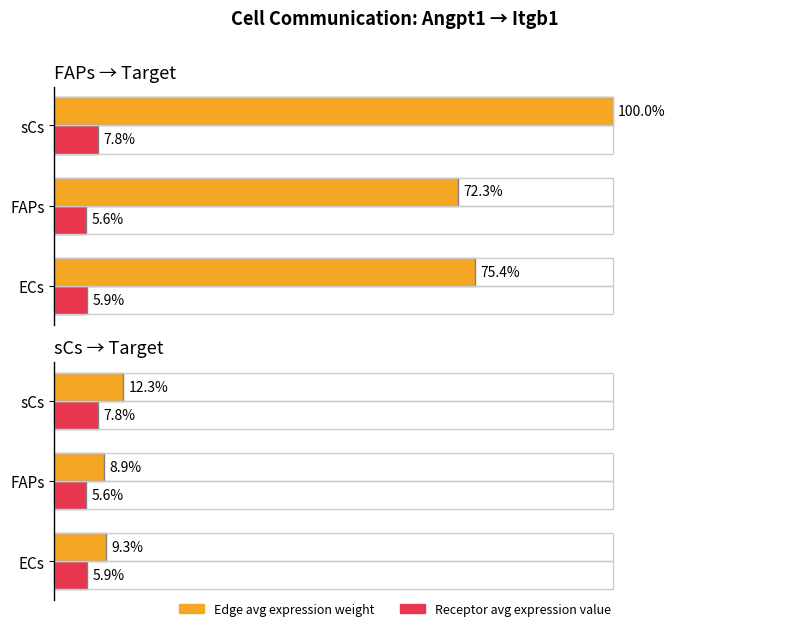

How many series are shown in this chart?

2